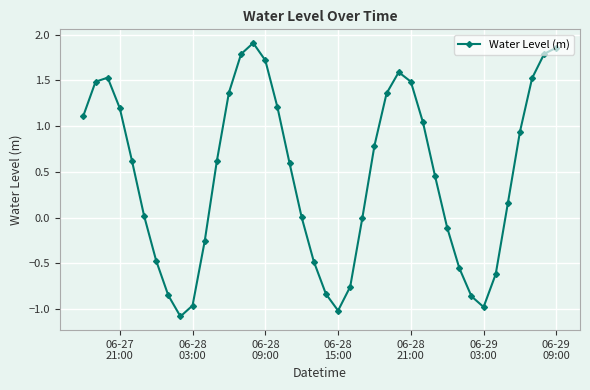

What is the difference between the maximum and second lowest values?

2.9